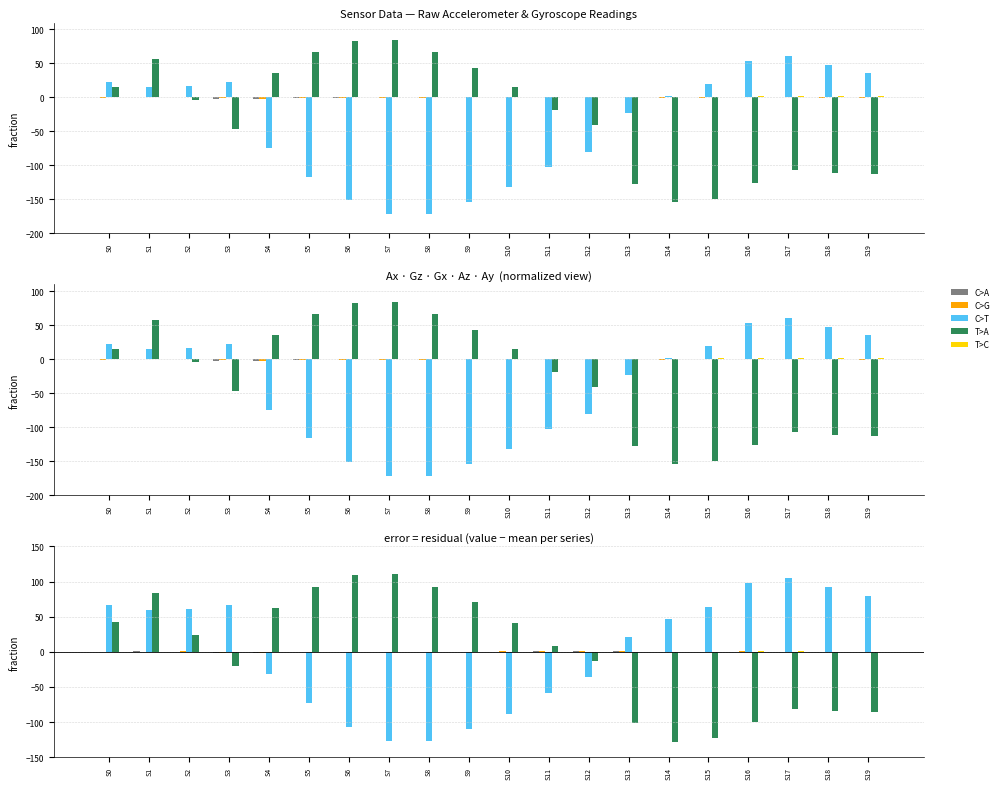

How many bars are there in total?

100